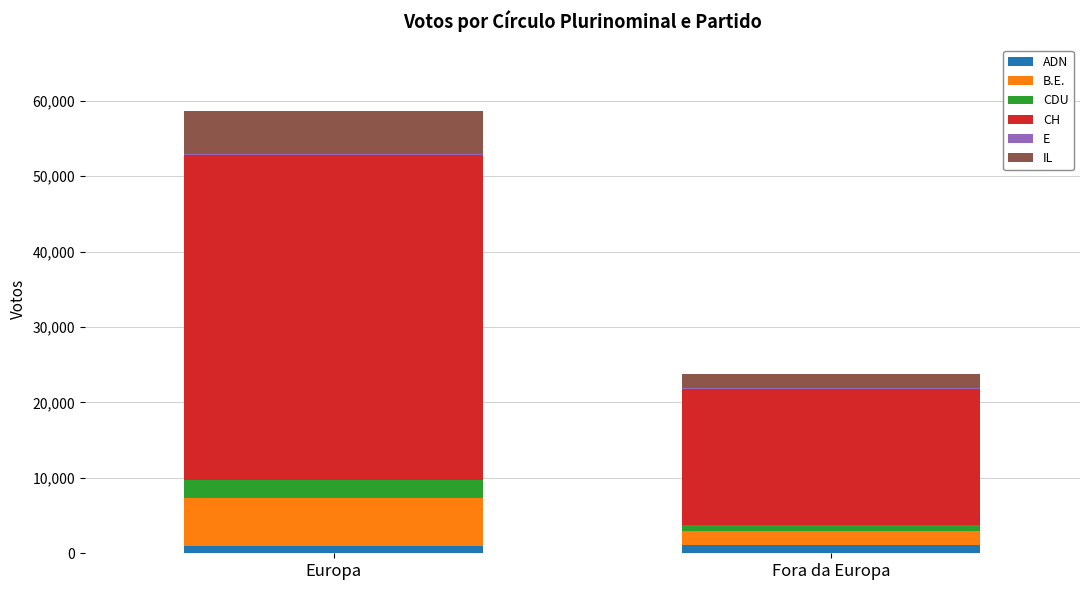

How many data points does each series have?

2